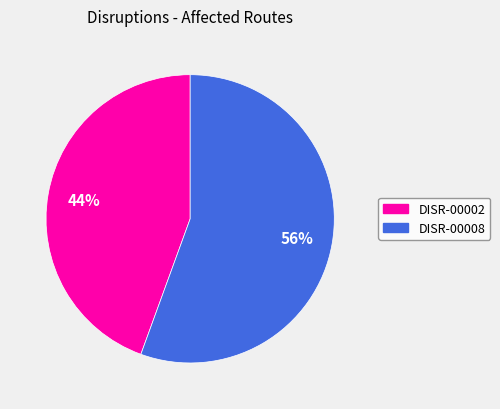

Is there any slice that represents more than half of the pie?

Yes